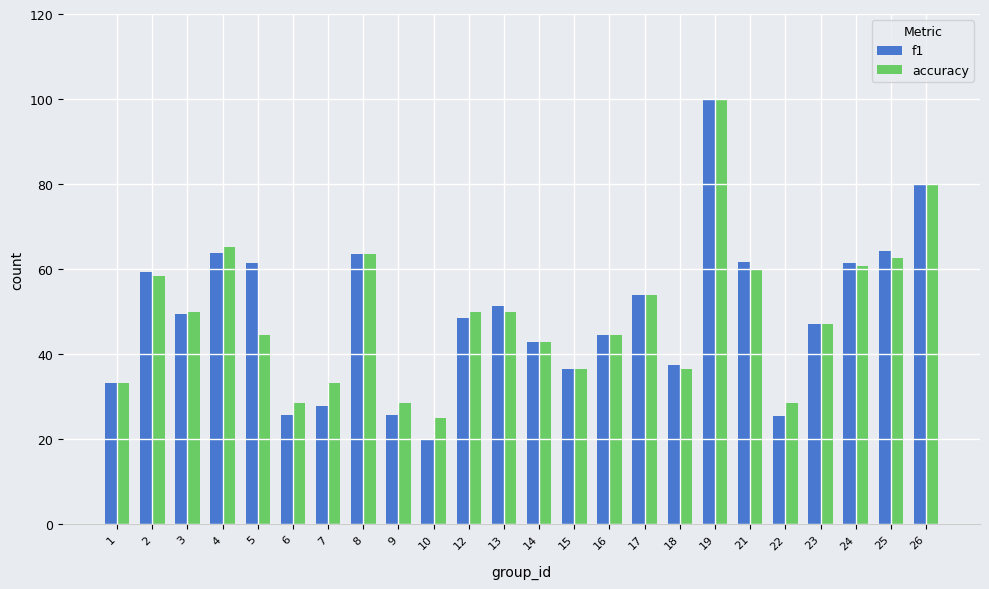

At which label does f1 reach its peak?

19